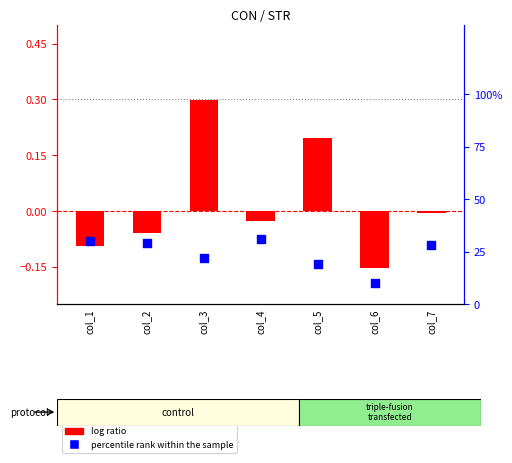

At which category is the sum across all series the highest?

col_3